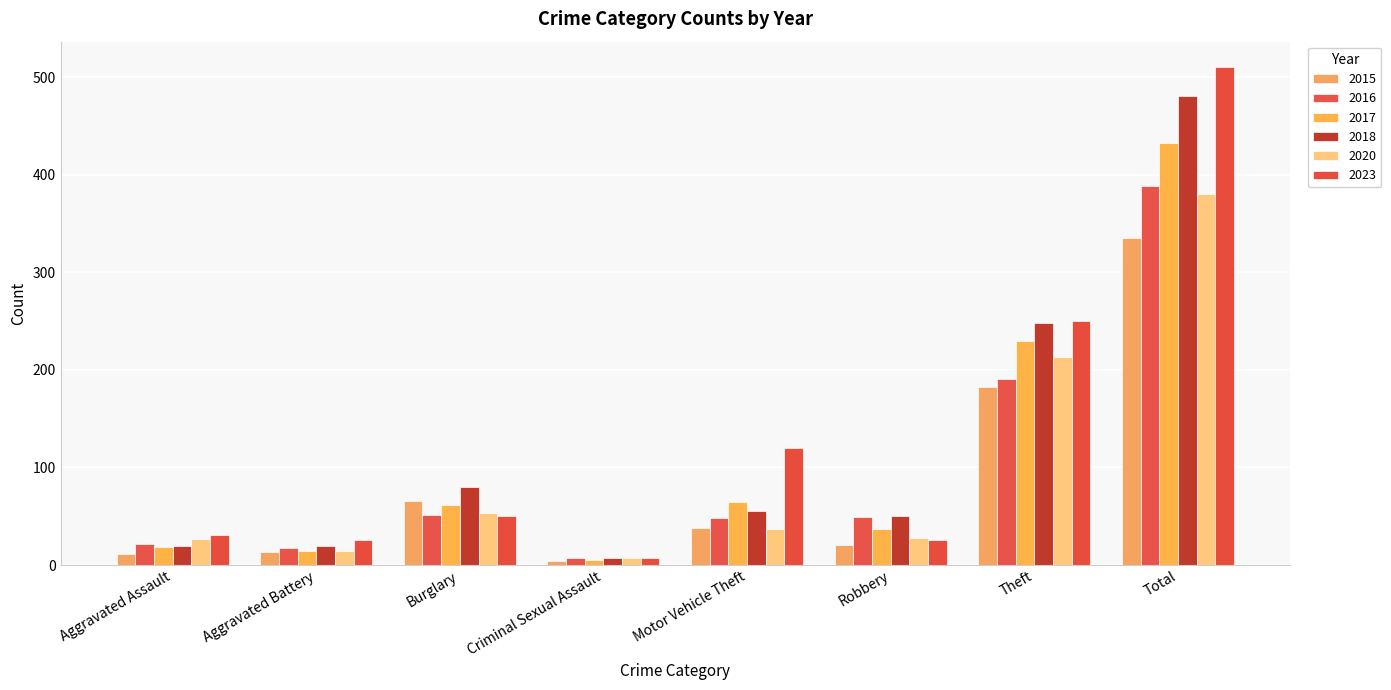

What is the value of the 2023 bar at the 2nd from the left?

26